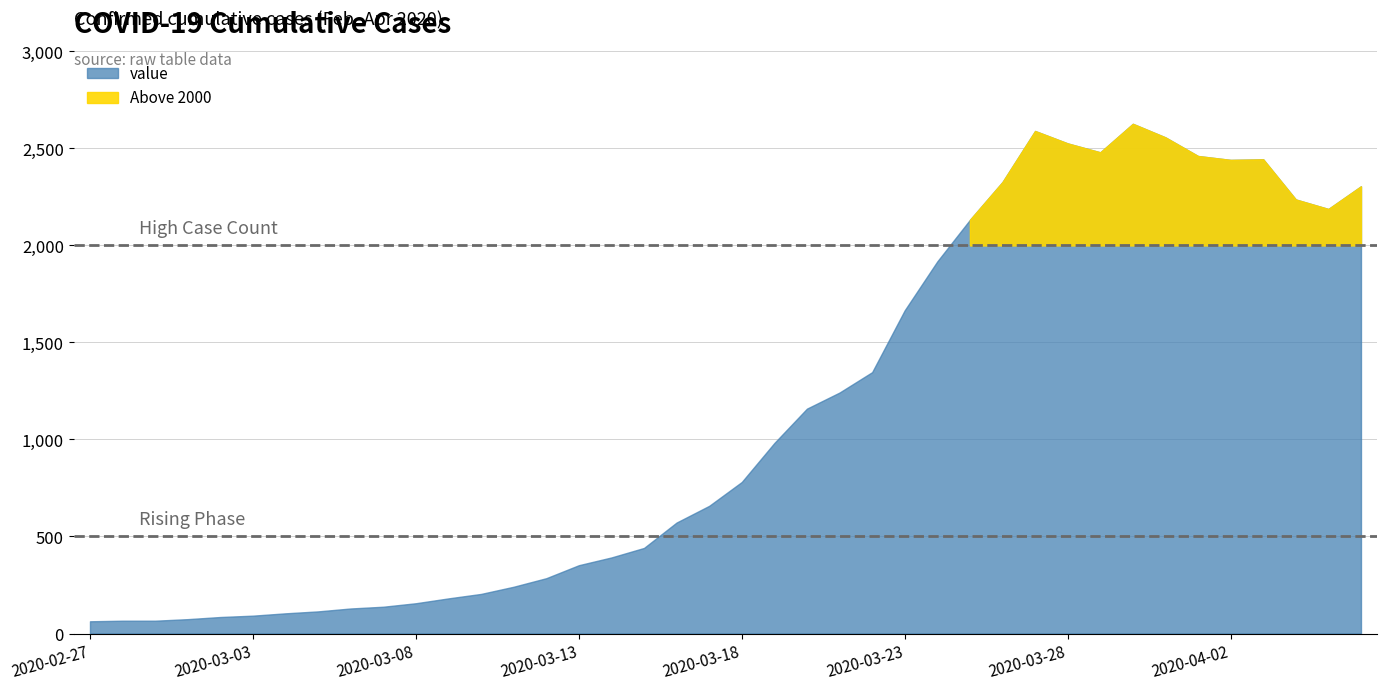

Is it true that the value at 2020-03-21 is 1242?

True